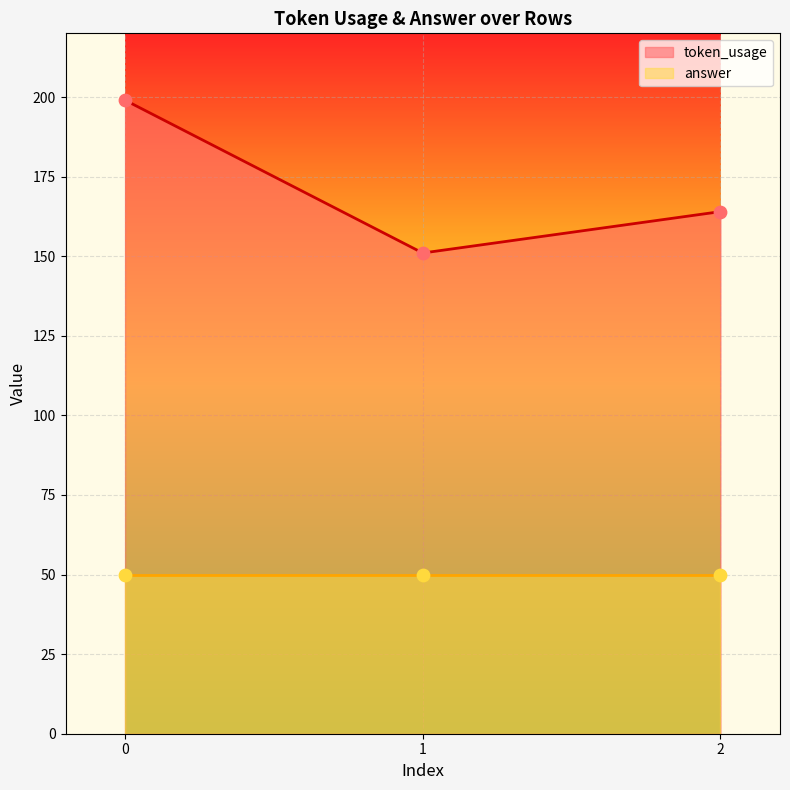

Which has a higher value, 2 or 1?

2